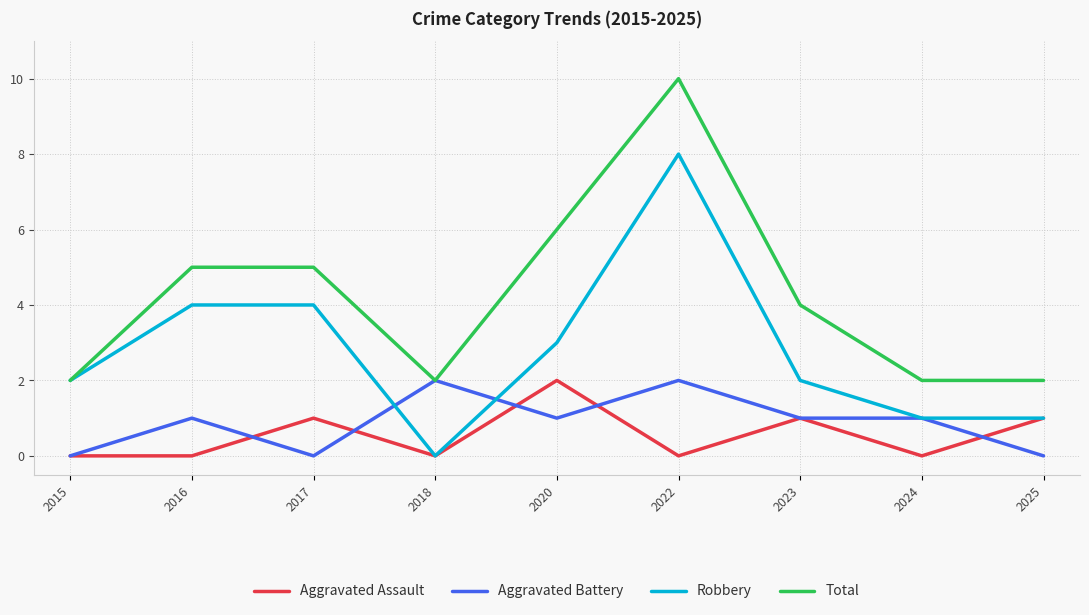

Reading right to left, list all the values displayed in this chart.

Aggravated Assault: 1	0	1	0	2	0	1	0	0
Aggravated Battery: 0	1	1	2	1	2	0	1	0
Robbery: 1	1	2	8	3	0	4	4	2
Total: 2	2	4	10	6	2	5	5	2